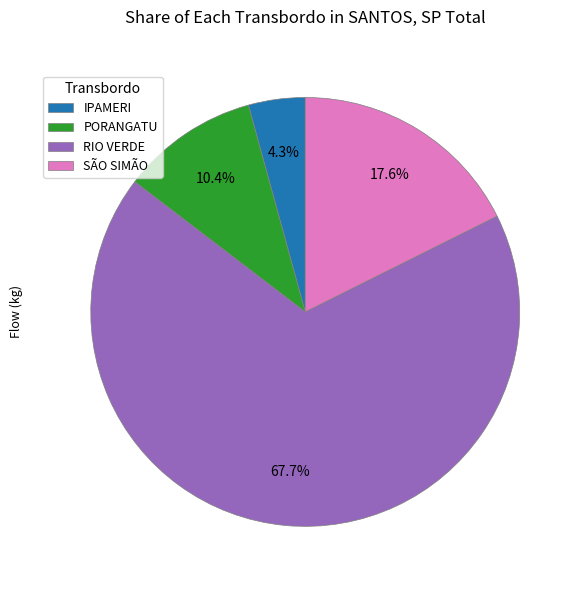

What percentage is NOT represented by SÃO SIMÃO?

82.4%